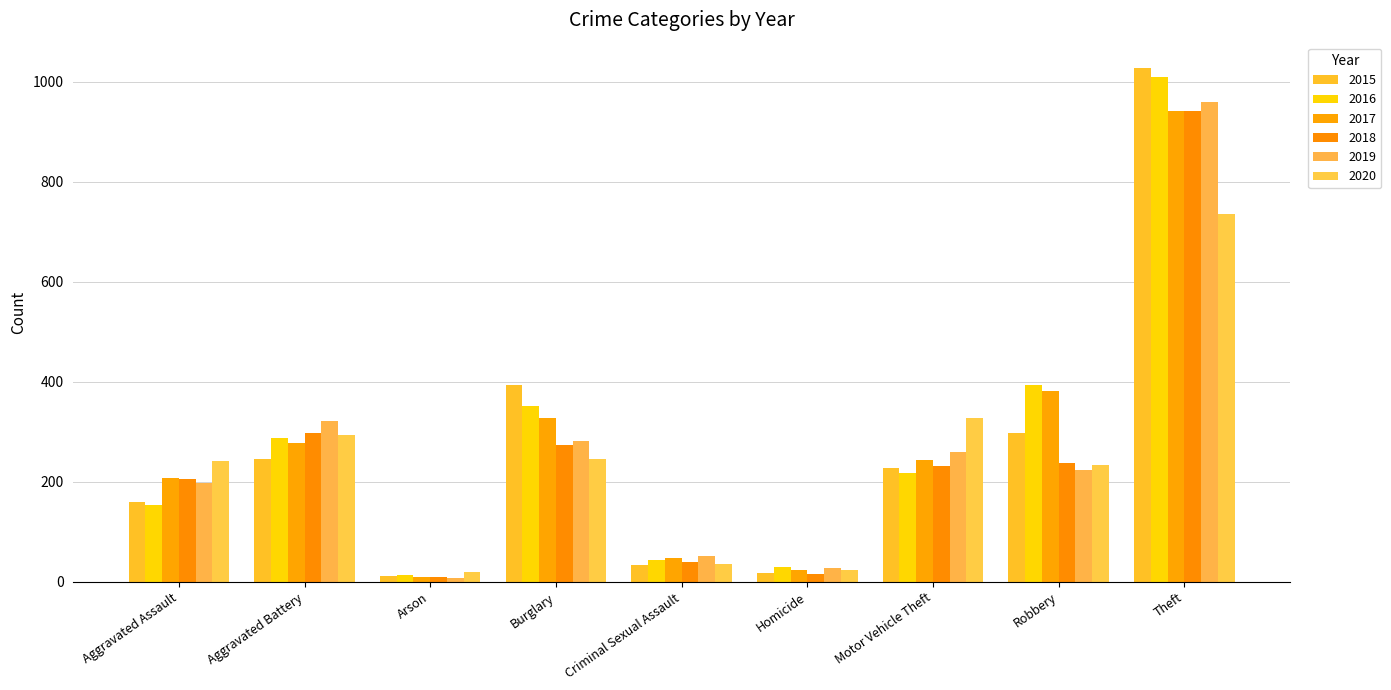

Does the chart contain any negative values?

No